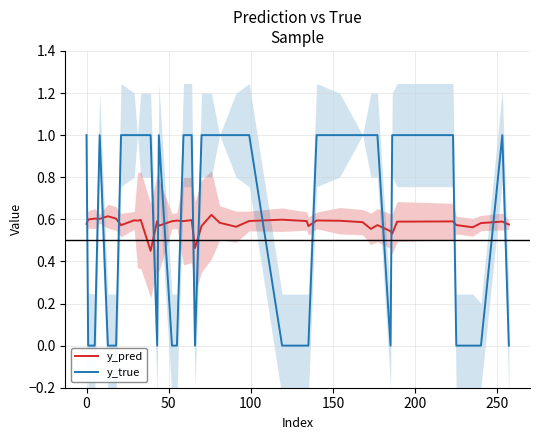

How many y_true values are between 0 and 1?

40